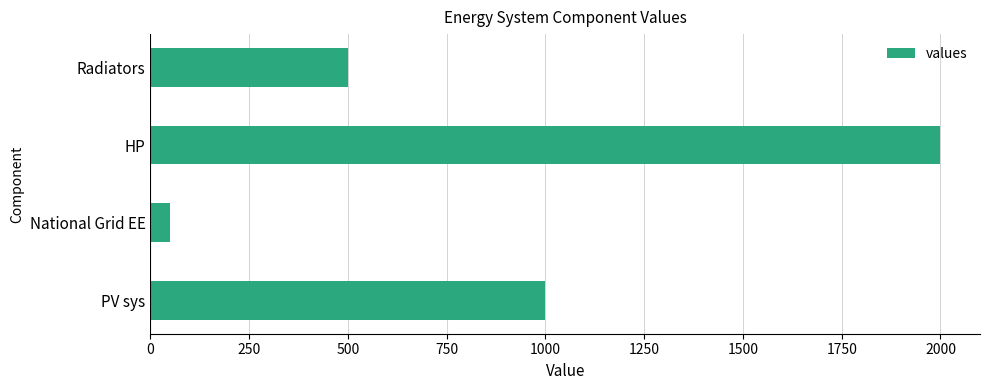

Where is the data nearest to the value 1025?

PV sys